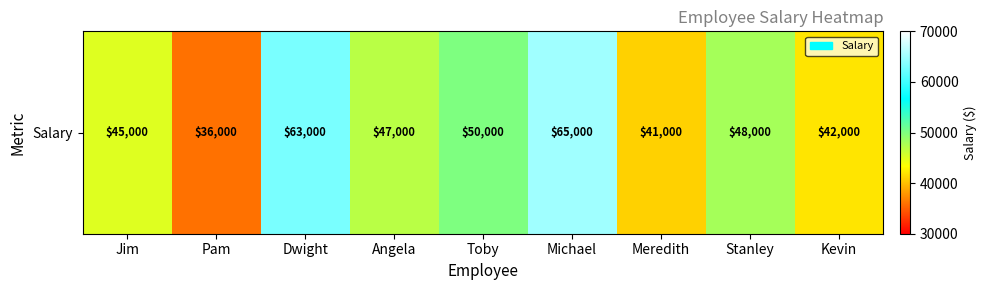

What is the sum of the values at Stanley and Meredith?

89000